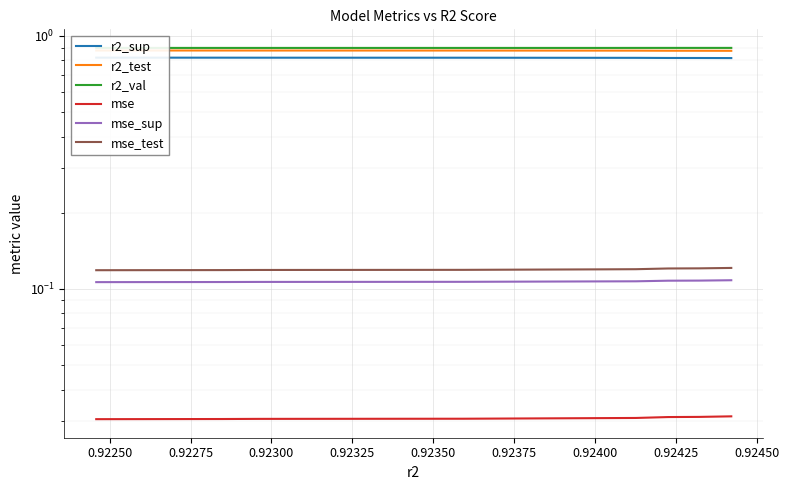

What is the total value across all series at 0.92400?

2.8